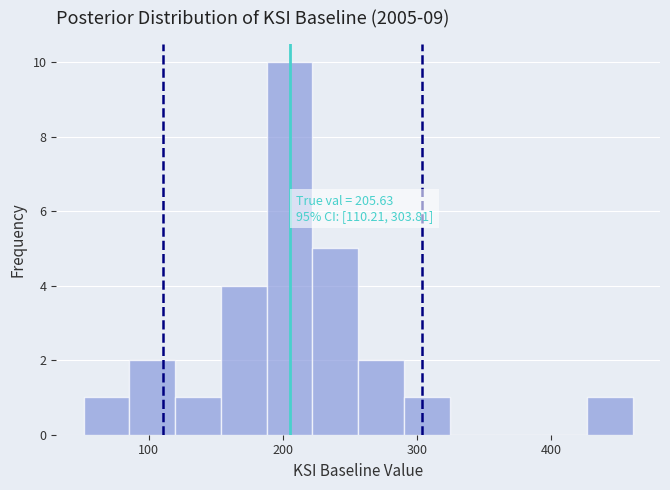

Read against the x-axis, roughly where is the centre of the tallest bar?

200